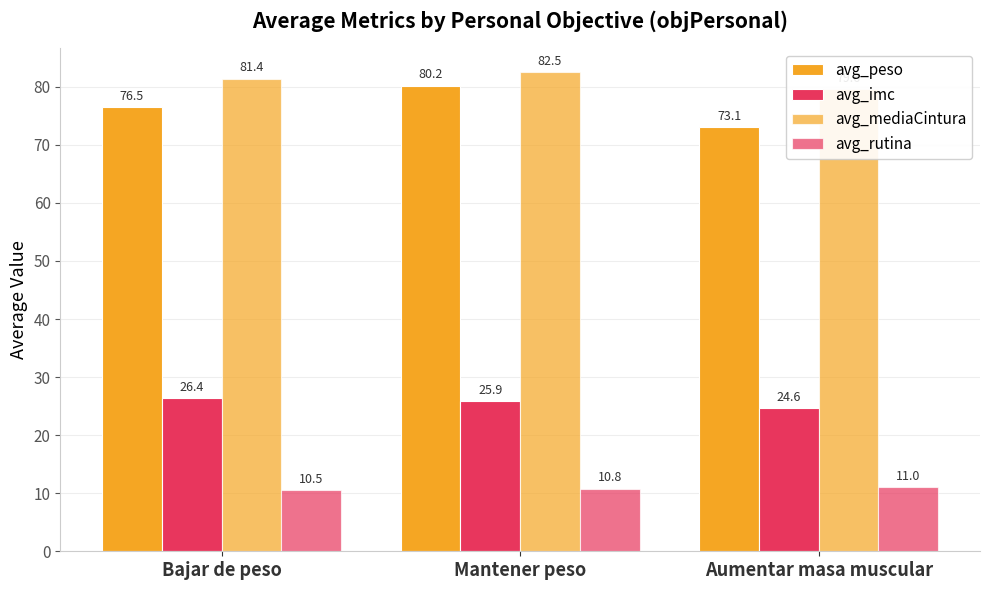

What is the value of the avg_rutina bar at the 3rd from the left?

11.0